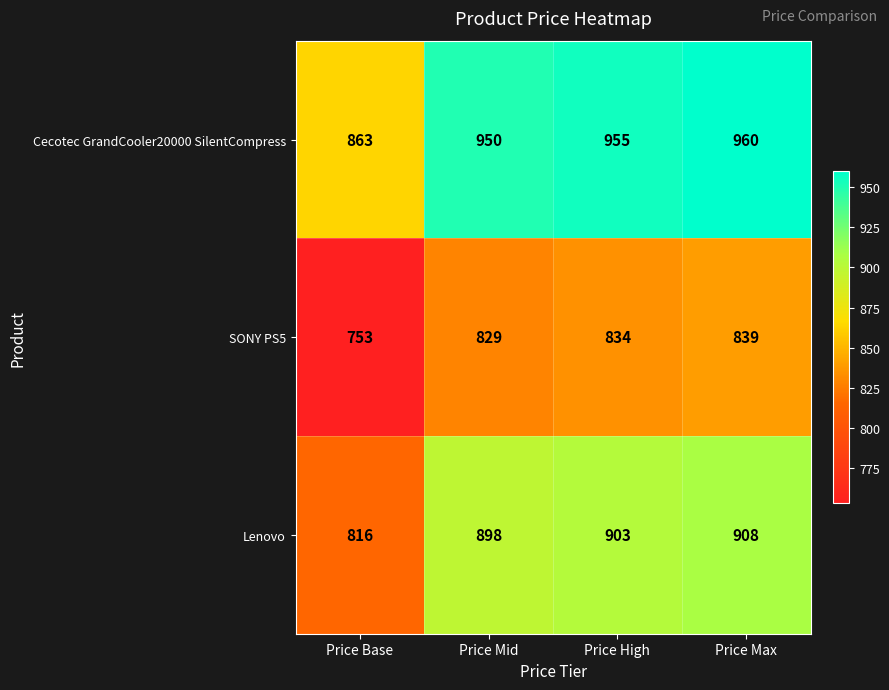

Rank the series at Price Max from lowest to highest value.

SONY PS5, Lenovo, Cecotec GrandCooler20000 SilentCompress